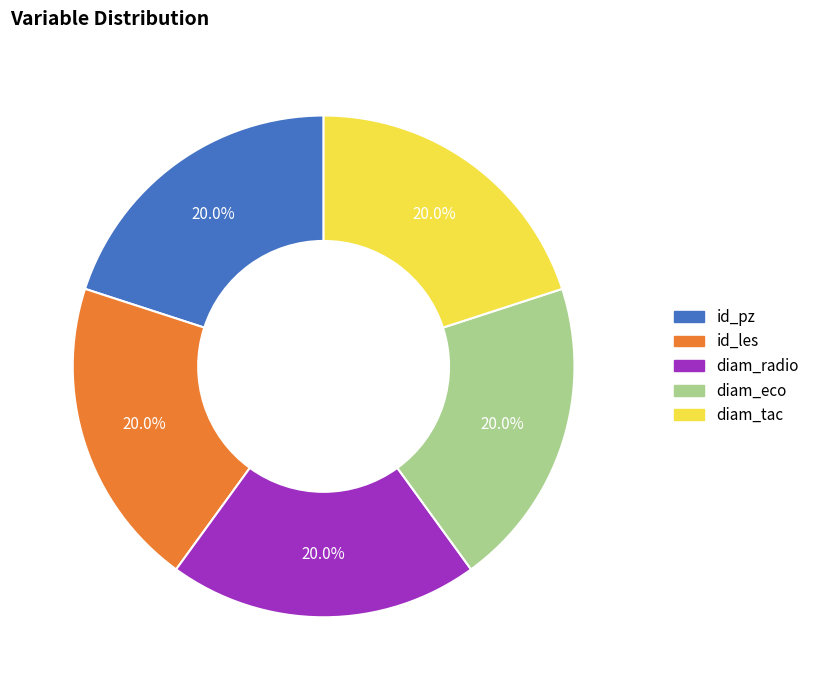

Is there any slice that represents more than half of the pie?

No